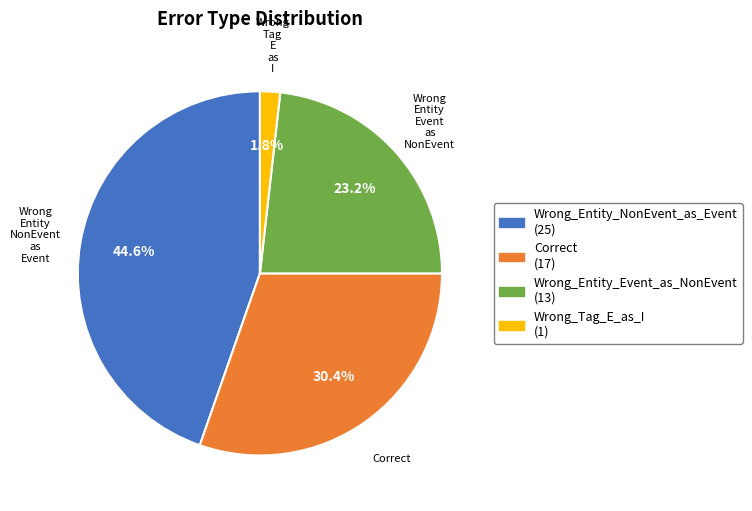

How much of the chart is everything except Wrong_Tag_E_as_I?

98.2%